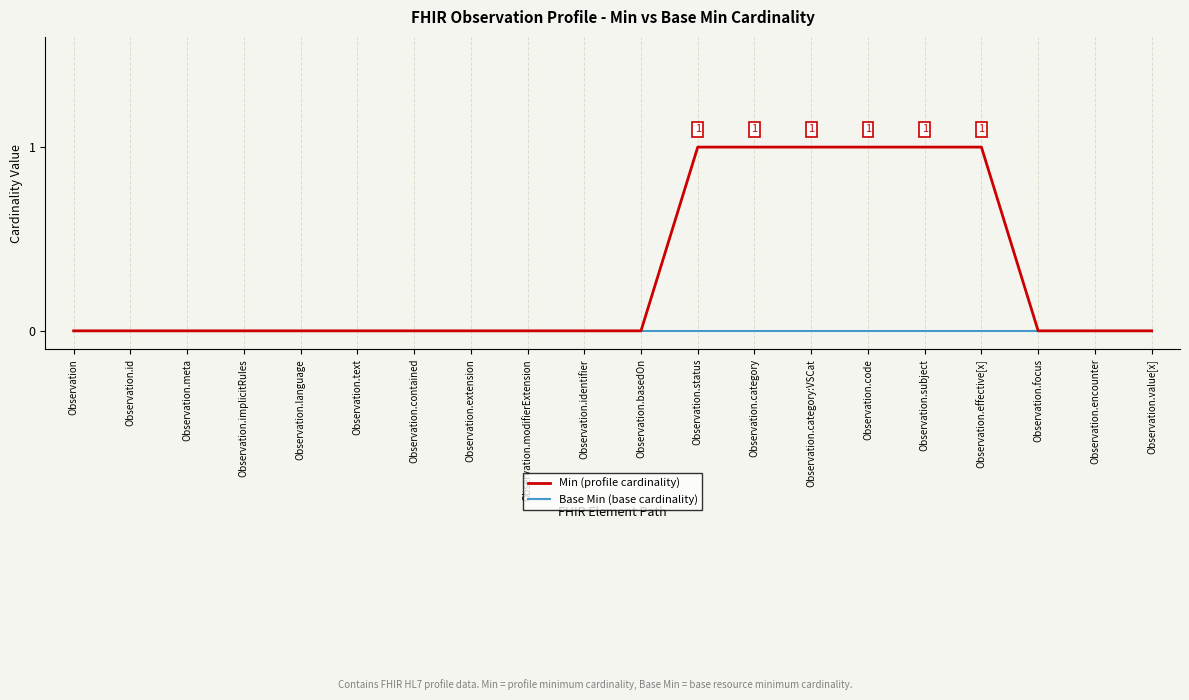

List the series in order of their overall mean, lowest first.

Base Min (base cardinality), Min (profile cardinality)